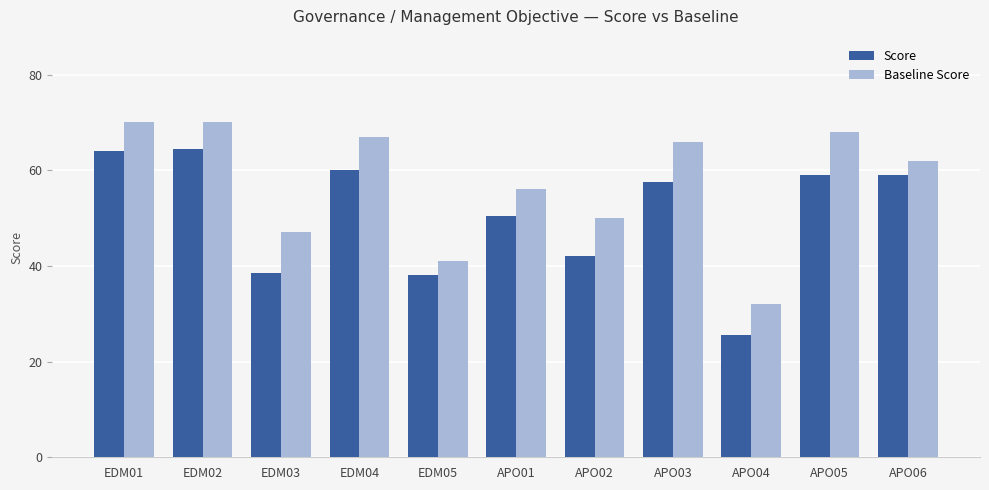

Which series has the widest spread of values?

Score